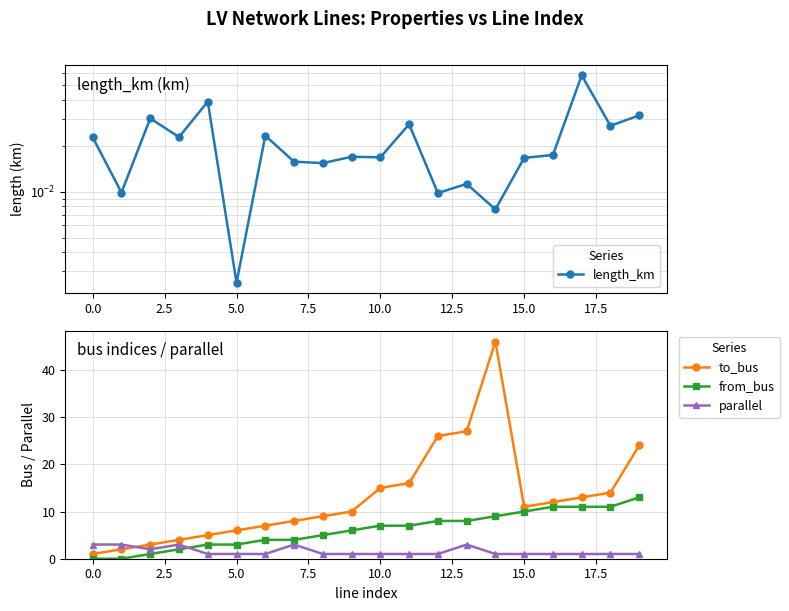

Reading left to right, list all the values displayed in this chart.

length_km: 0.0	0.0	0.0	0.0	0.0	0.0	0.0	0.0	0.0	0.0	0.0	0.0	0.0	0.0	0.0	0.0	0.0	0.1	0.0	0.0
to_bus: 1.0	2.0	3.0	4.0	5.0	6.0	7.0	8.0	9.0	10.0	15.0	16.0	26.0	27.0	46.0	11.0	12.0	13.0	14.0	24.0
from_bus: 0.0	0.0	1.0	2.0	3.0	3.0	4.0	4.0	5.0	6.0	7.0	7.0	8.0	8.0	9.0	10.0	11.0	11.0	11.0	13.0
parallel: 3.0	3.0	2.0	3.0	1.0	1.0	1.0	3.0	1.0	1.0	1.0	1.0	1.0	3.0	1.0	1.0	1.0	1.0	1.0	1.0